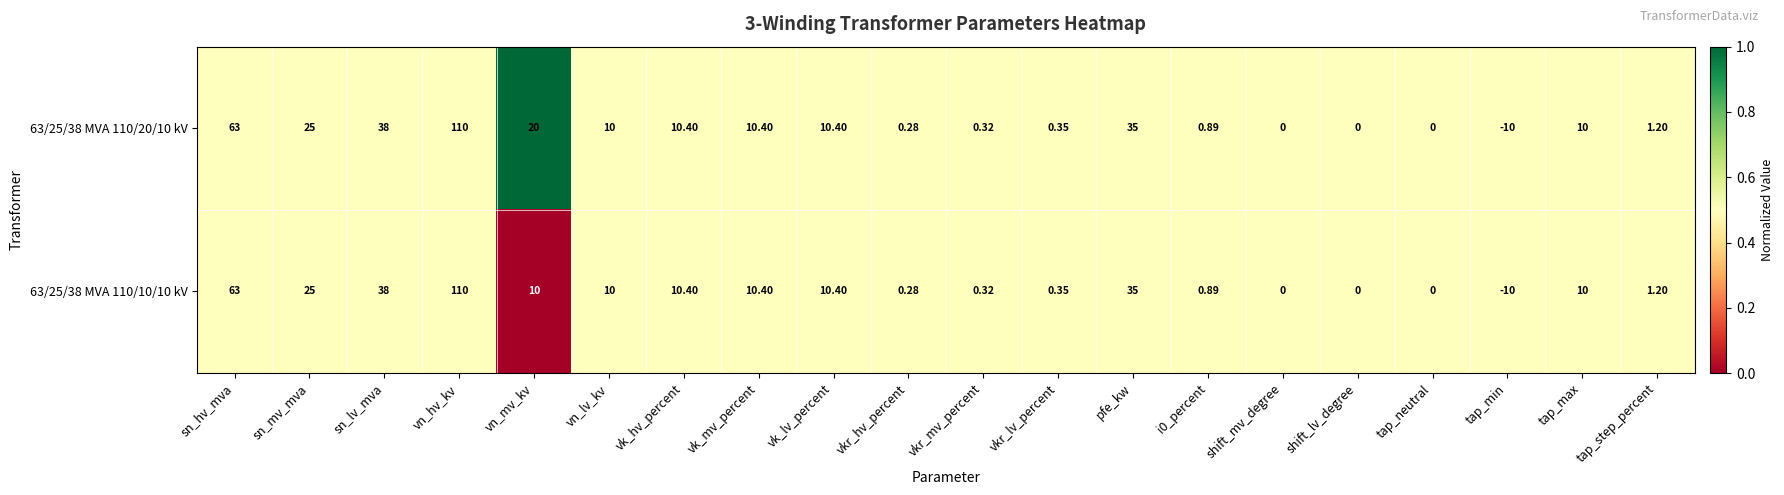

Which category has the lowest value across all series?

tap_min